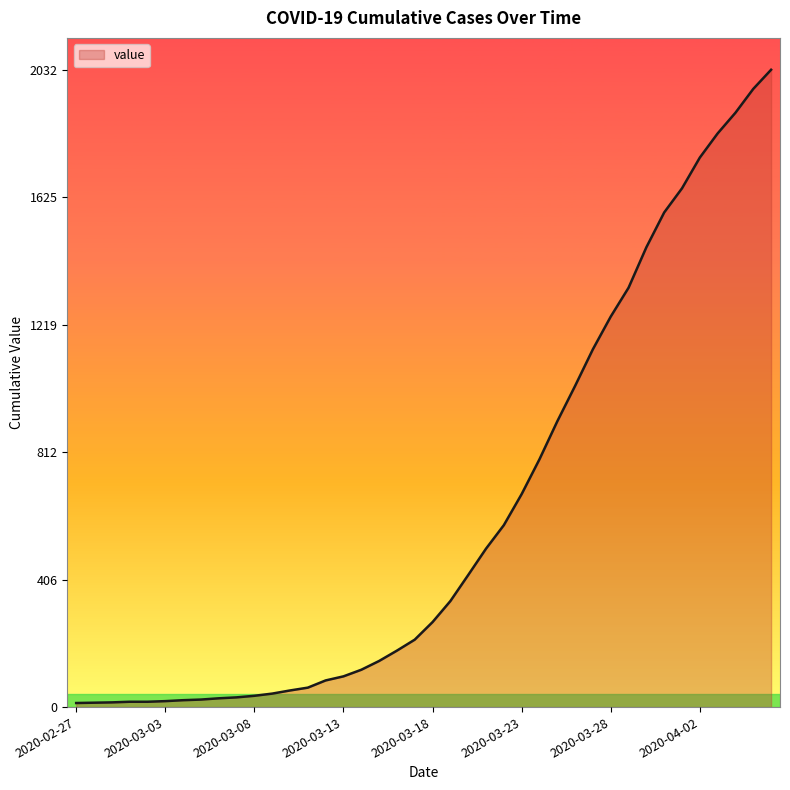

What is the maximum value shown in the chart?

2032